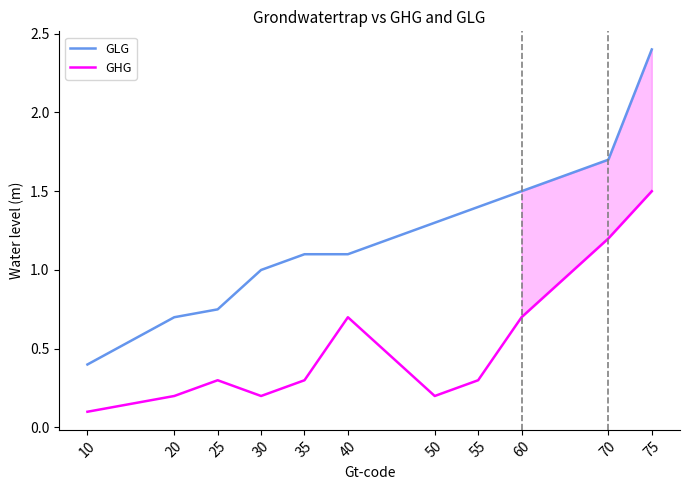

True or false: GHG has a value of 0.5 at 35.

False